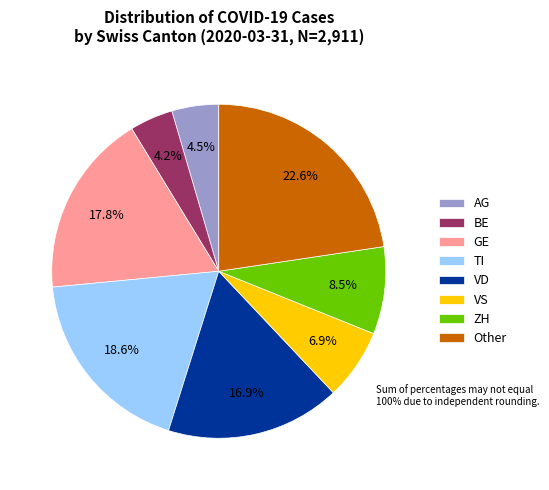

Does any single category account for the majority?

No